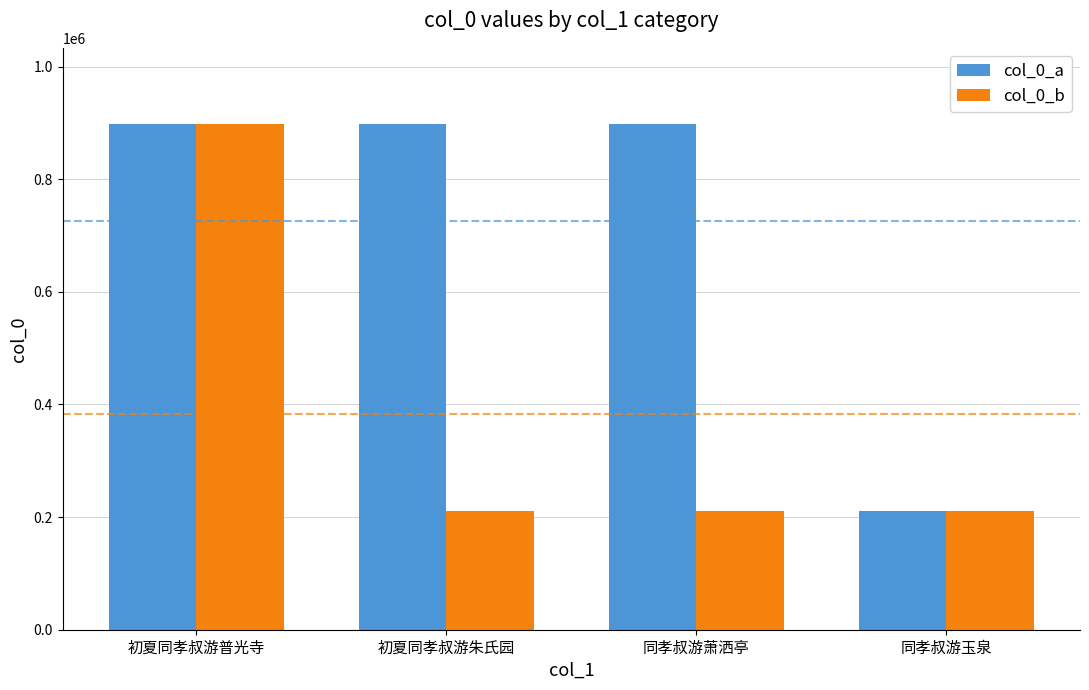

What is the total value across all series at 同孝叔游萧洒亭?

1109678